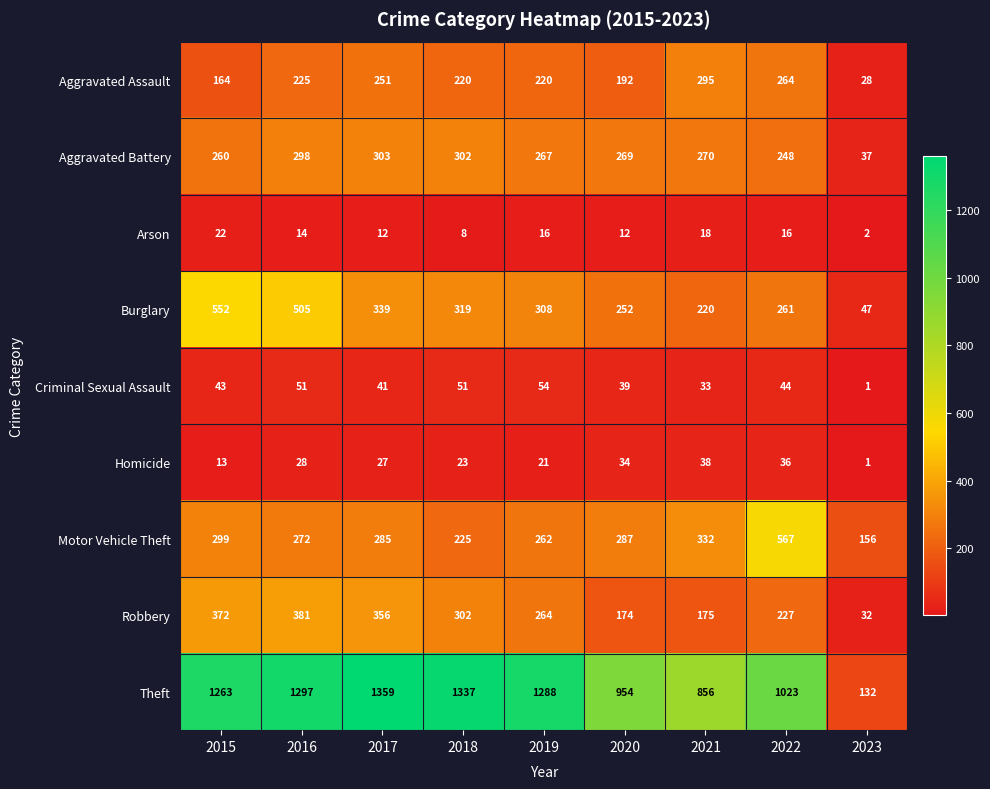

How many series are shown in this chart?

9